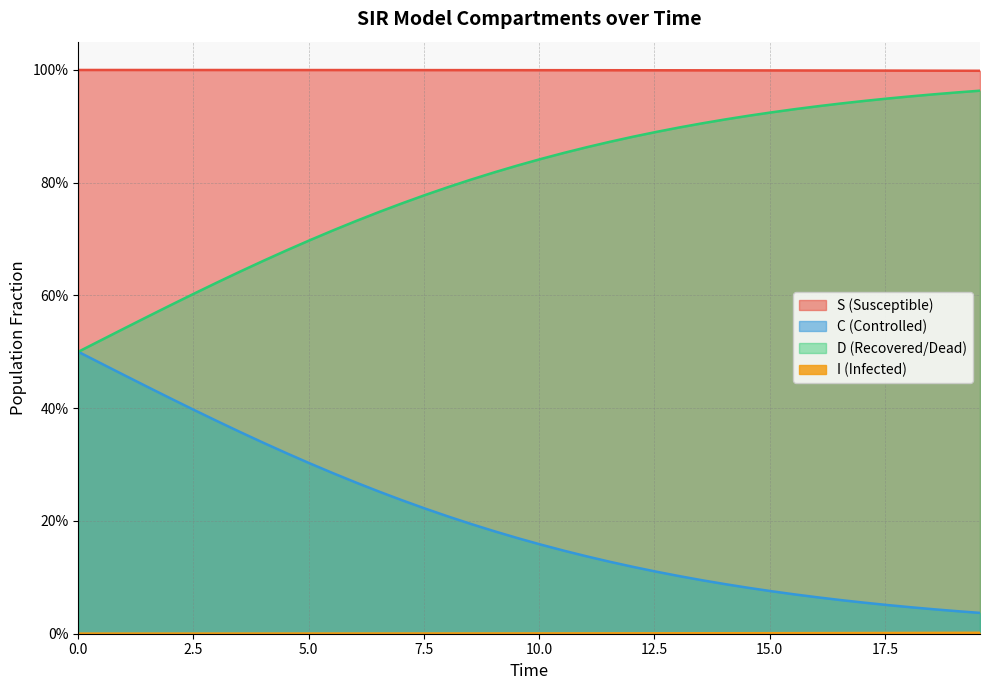

What are all the series names shown in the legend?

S, I, C, D